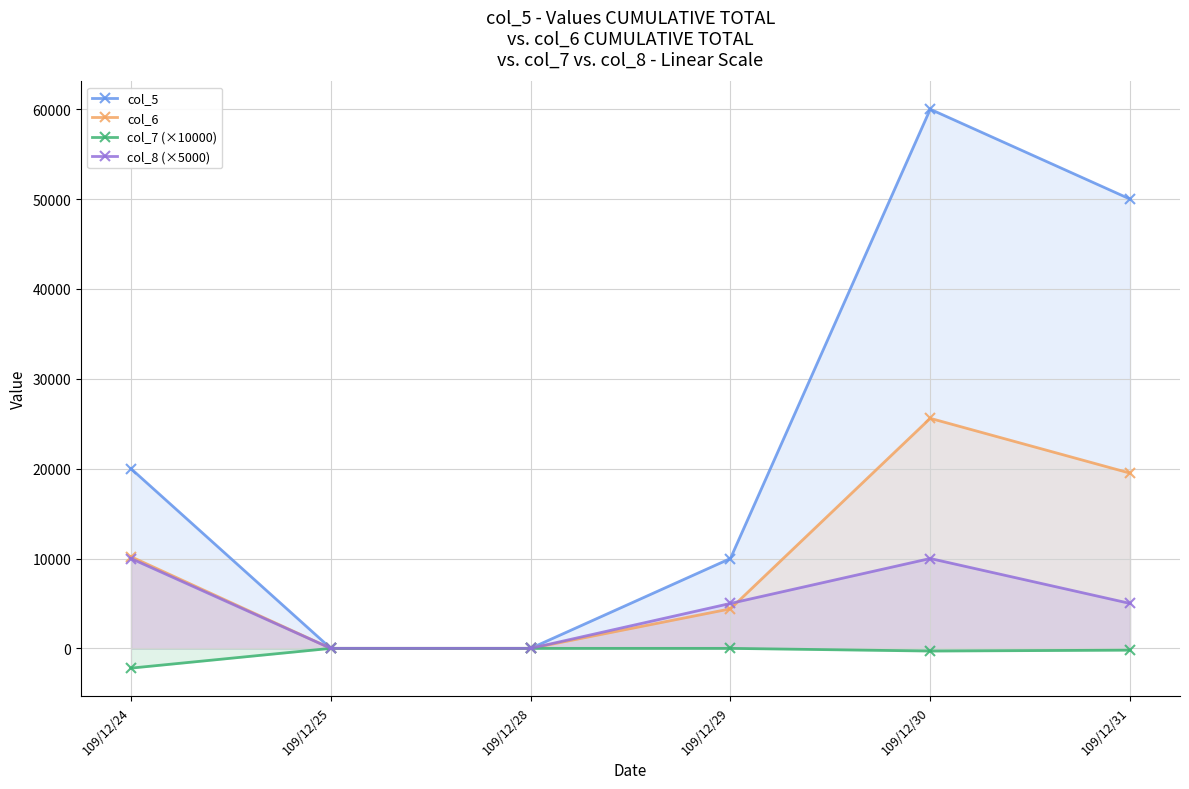

What is the sum of all col_8 (×5000) values?

30000